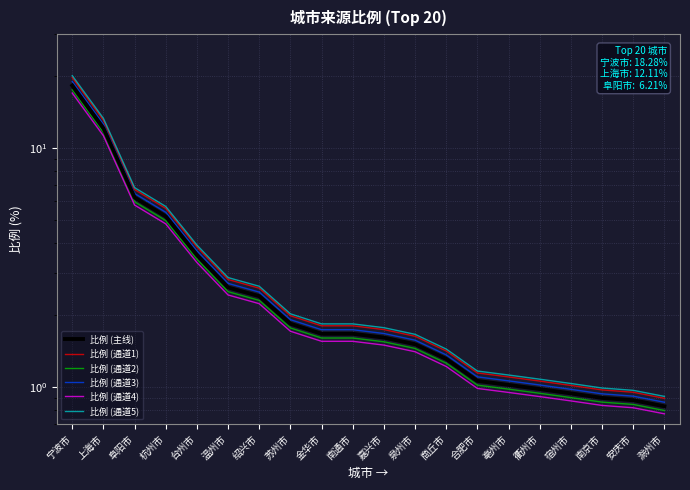

True or false: 比例 (通道1) and 比例 (通道4) cross at least once.

False